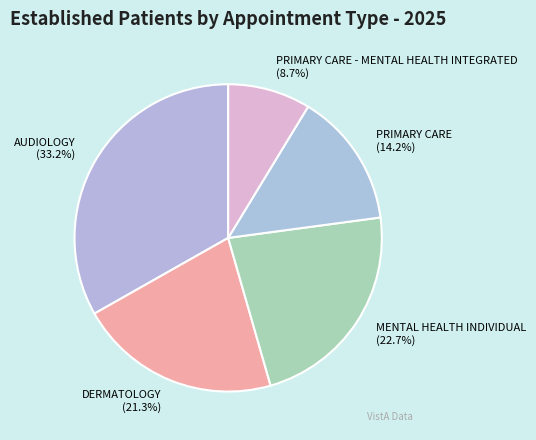

Is there a majority slice in this chart?

No